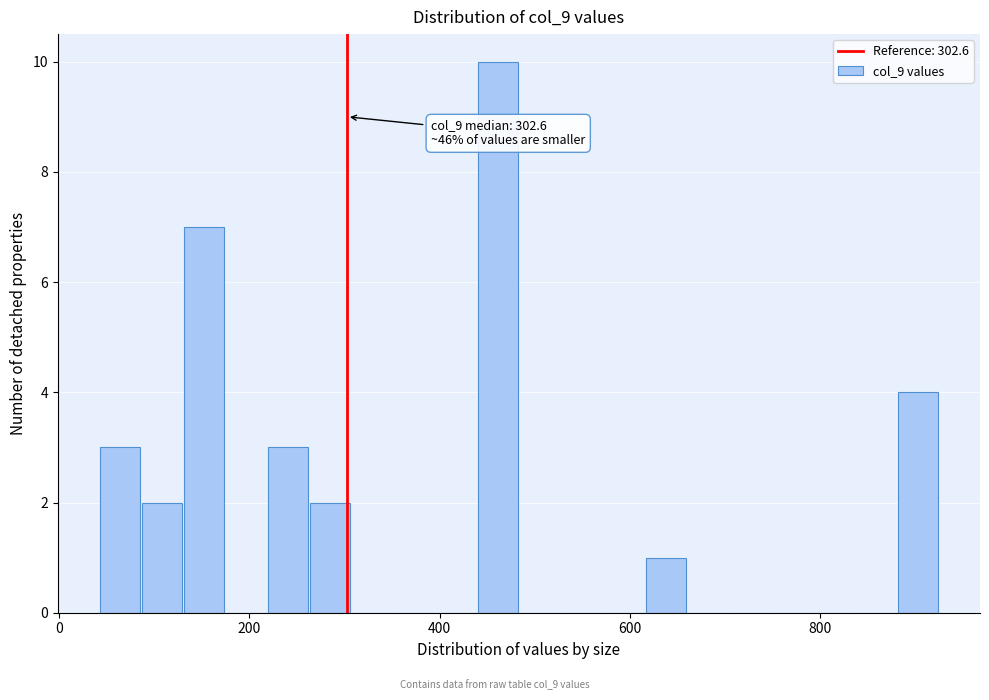

Around what value on the x-axis is the tallest bar? Give the approximate position of its centre, as read against the axis.

460